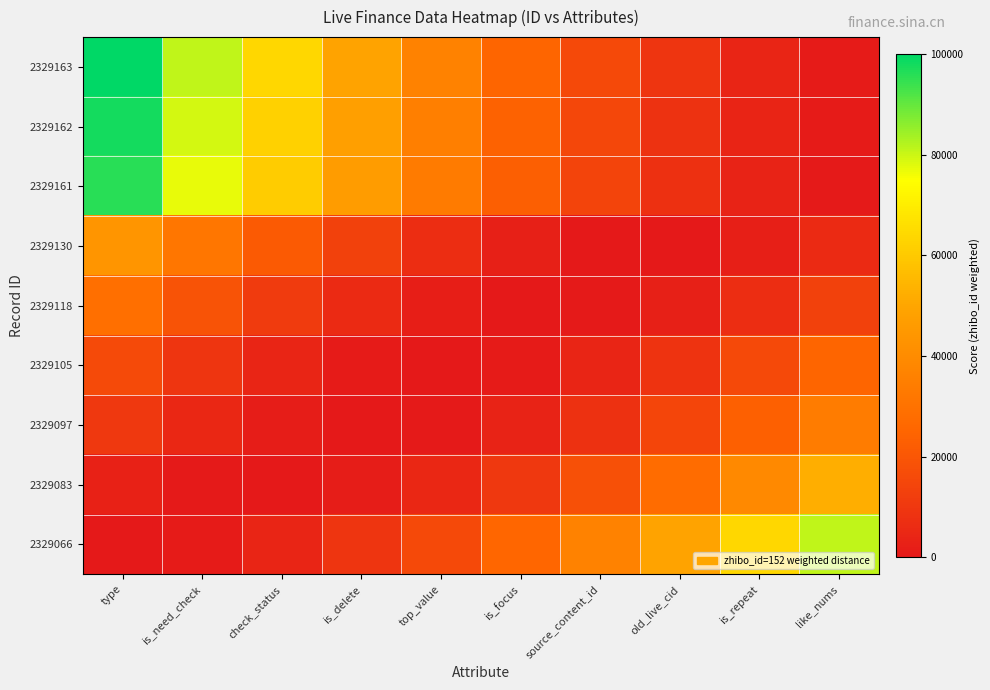

Reading left to right, list all the values displayed in this chart.

2329163: type=100000.0	is_need_check=81000.0	check_status=64000.0	is_delete=49000.0	top_value=36000.0	is_focus=25000.0	source_content_id=16000.0	old_live_cid=9000.0	is_repeat=4000.0	like_nums=1000.0
2329162: type=97948.8	is_need_check=79155.0	check_status=62361.1	is_delete=47567.3	top_value=34773.5	is_focus=23979.7	source_content_id=15185.9	old_live_cid=8392.1	is_repeat=3598.3	like_nums=804.4
2329161: type=95918.8	is_need_check=77331.2	check_status=60743.5	is_delete=46155.9	top_value=33568.3	is_focus=22980.7	source_content_id=14393.0	old_live_cid=7805.4	is_repeat=3217.8	like_nums=630.1
2329130: type=43532.8	is_need_check=31336.9	check_status=21141.0	is_delete=12945.2	top_value=6749.3	is_focus=2553.4	source_content_id=357.5	old_live_cid=161.7	is_repeat=1965.8	like_nums=5769.9
2329118: type=28738.4	is_need_check=19016.8	check_status=11295.1	is_delete=5573.5	top_value=1851.8	is_focus=130.2	source_content_id=408.5	old_live_cid=2686.9	is_repeat=6965.2	like_nums=13243.6
2329105: type=16165.4	is_need_check=9124.1	check_status=4082.9	is_delete=1041.7	top_value=0.4	is_focus=959.2	source_content_id=3918.0	old_live_cid=8876.7	is_repeat=15835.5	like_nums=24794.2
2329097: type=10213.6	is_need_check=4821.9	check_status=1430.1	is_delete=38.4	top_value=646.6	is_focus=3254.9	source_content_id=7863.1	old_live_cid=14471.4	is_repeat=23079.6	like_nums=33687.9
2329083: type=3071.5	is_need_check=566.4	check_status=61.2	is_delete=1556.1	top_value=5050.9	is_focus=10545.8	source_content_id=18040.6	old_live_cid=27535.4	is_repeat=39030.3	like_nums=52525.1
2329066: type=0.0	is_need_check=1000.0	check_status=4000.0	is_delete=9000.0	top_value=16000.0	is_focus=25000.0	source_content_id=36000.0	old_live_cid=49000.0	is_repeat=64000.0	like_nums=81000.0